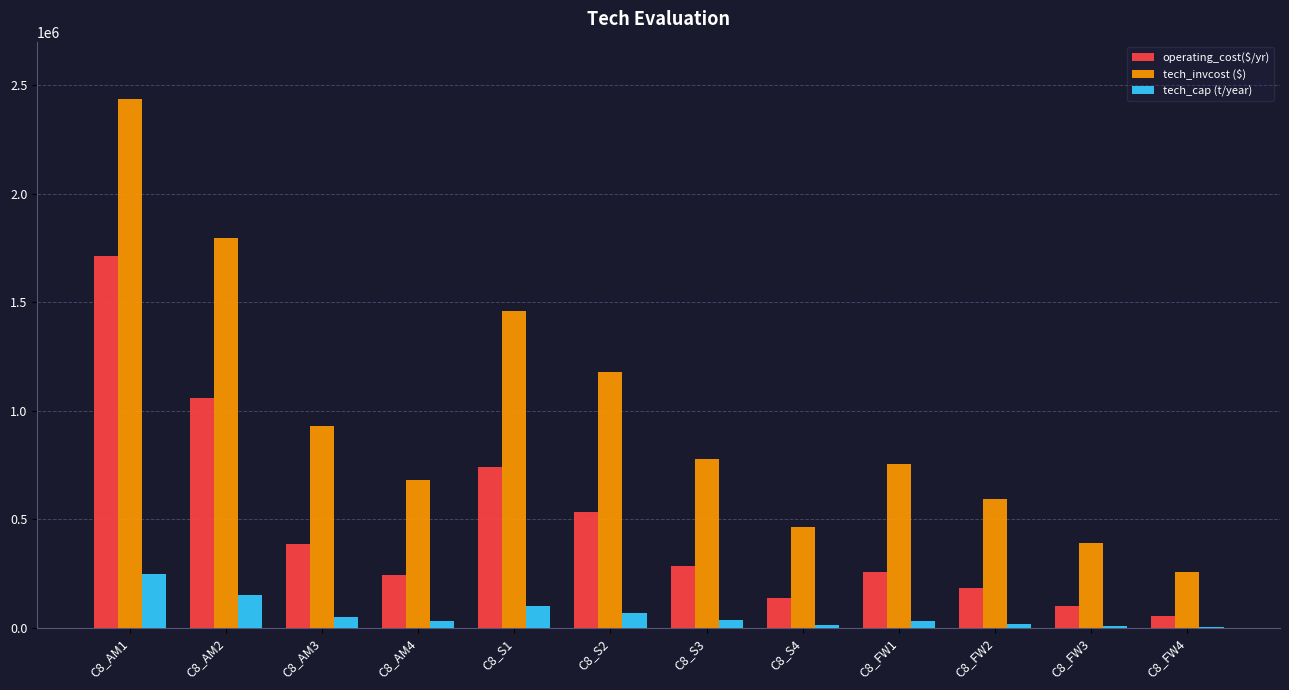

How many categories are shown in the chart?

12